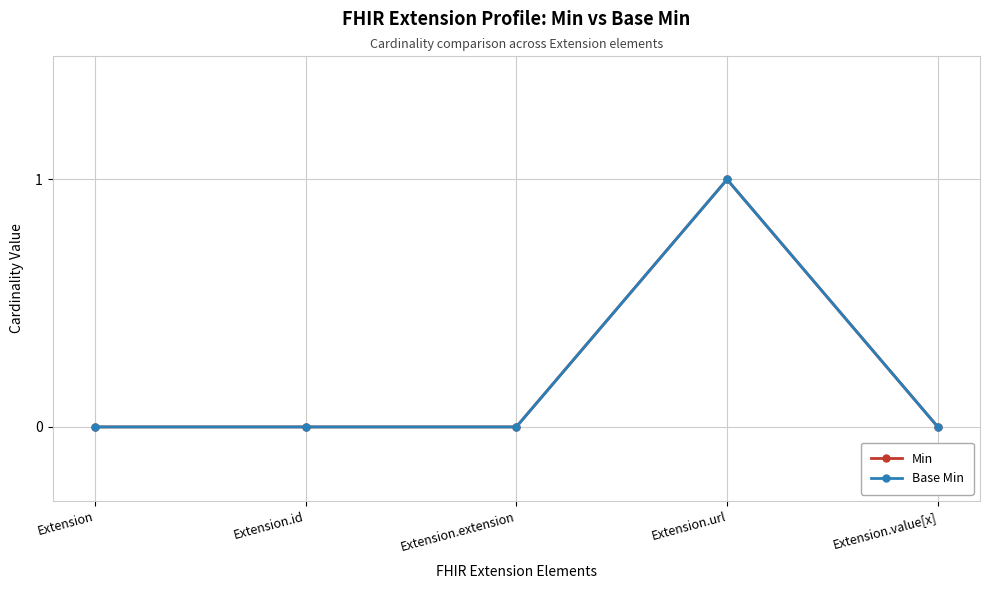

What is the maximum value for Min?

1